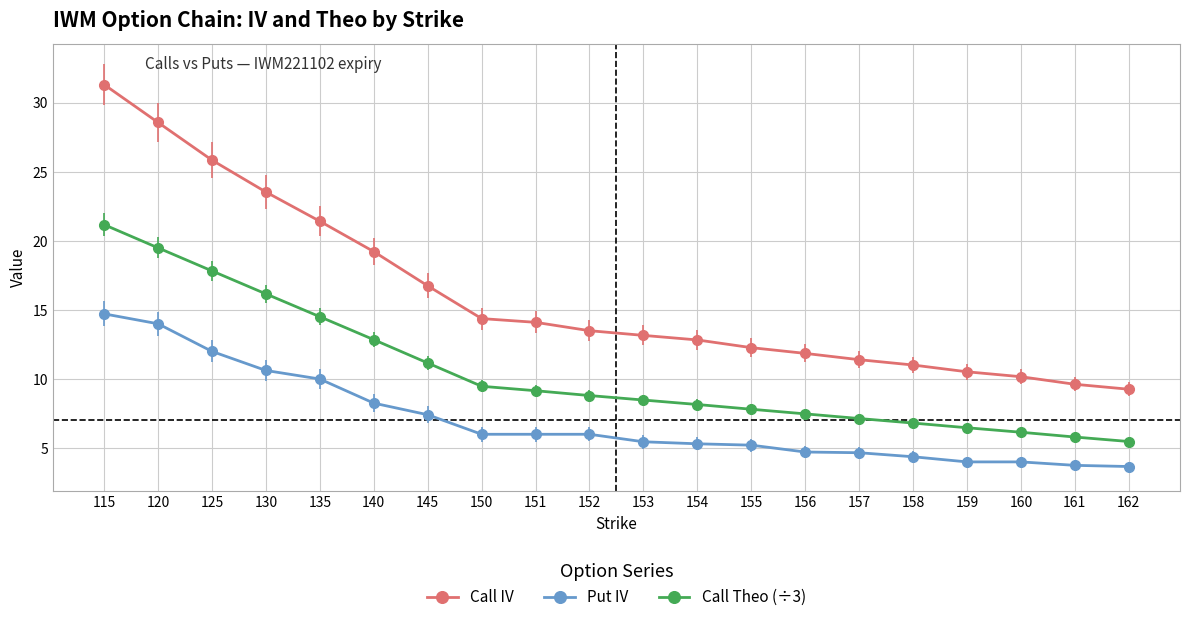

What is the difference between the highest and lowest values at 140?

11.0